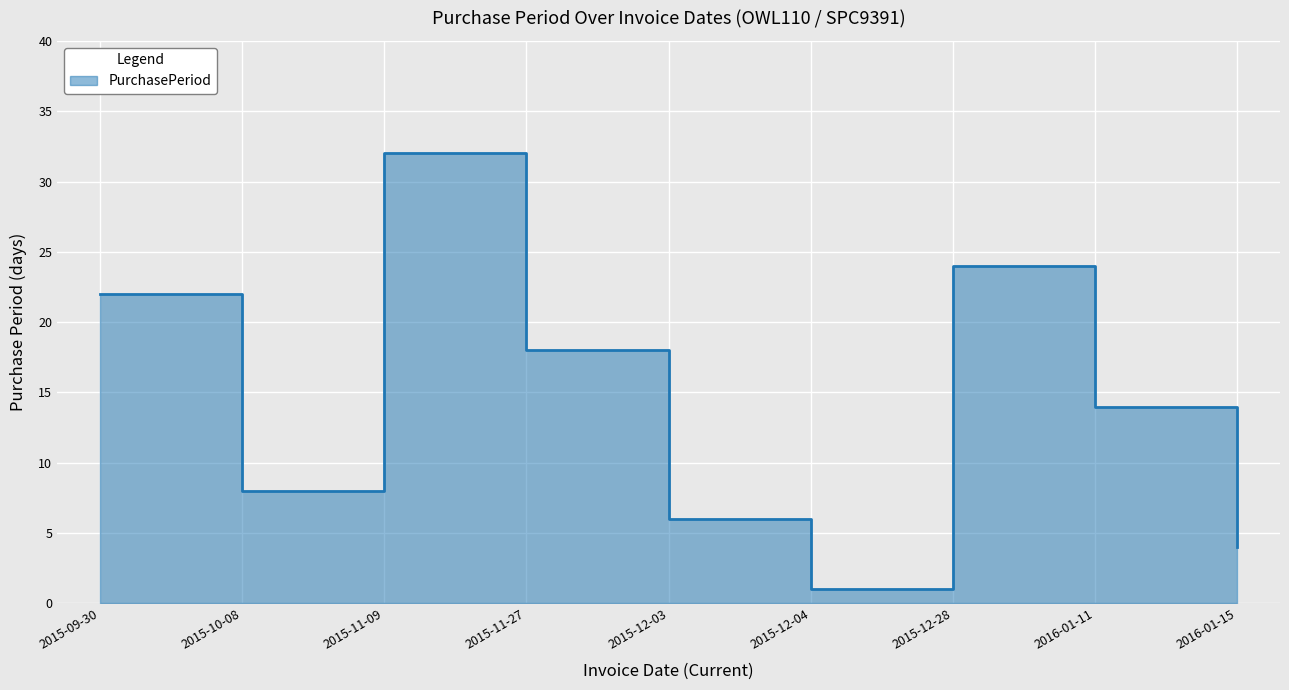

What is the label of the 7th point from the left?

2015-12-28